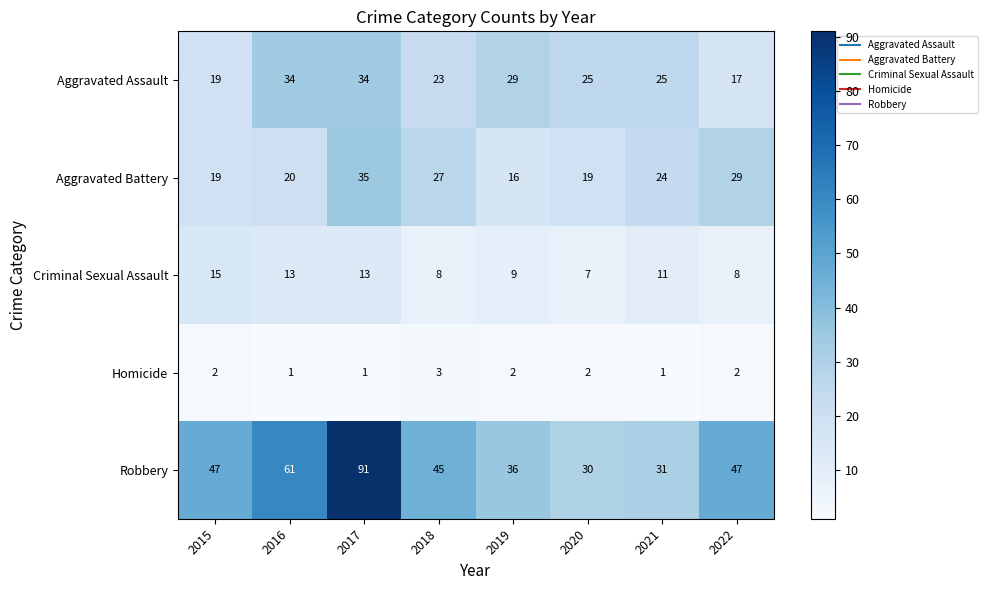

What is the spread (max minus min) of values at 2022?

45